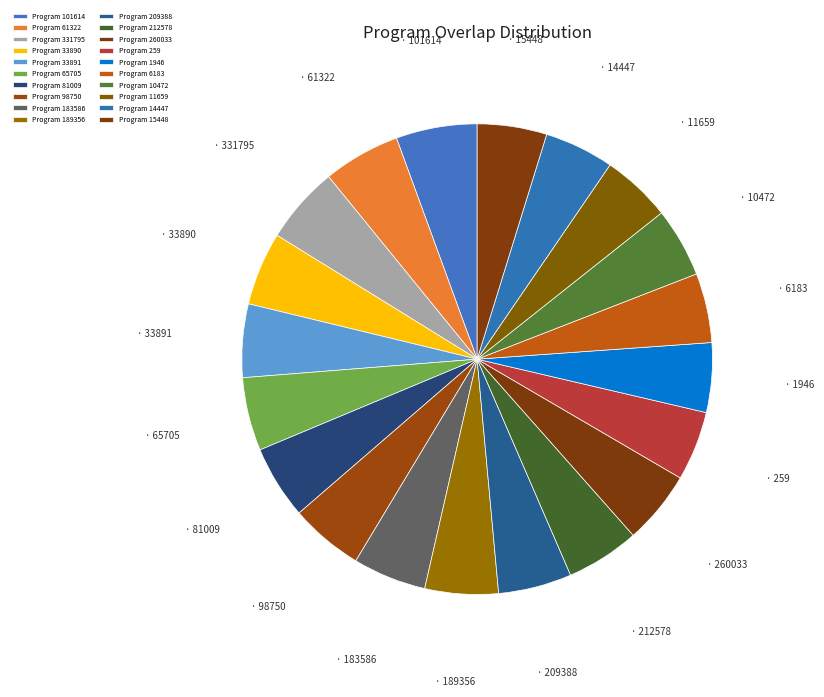

Count the number of slices in the pie.

20